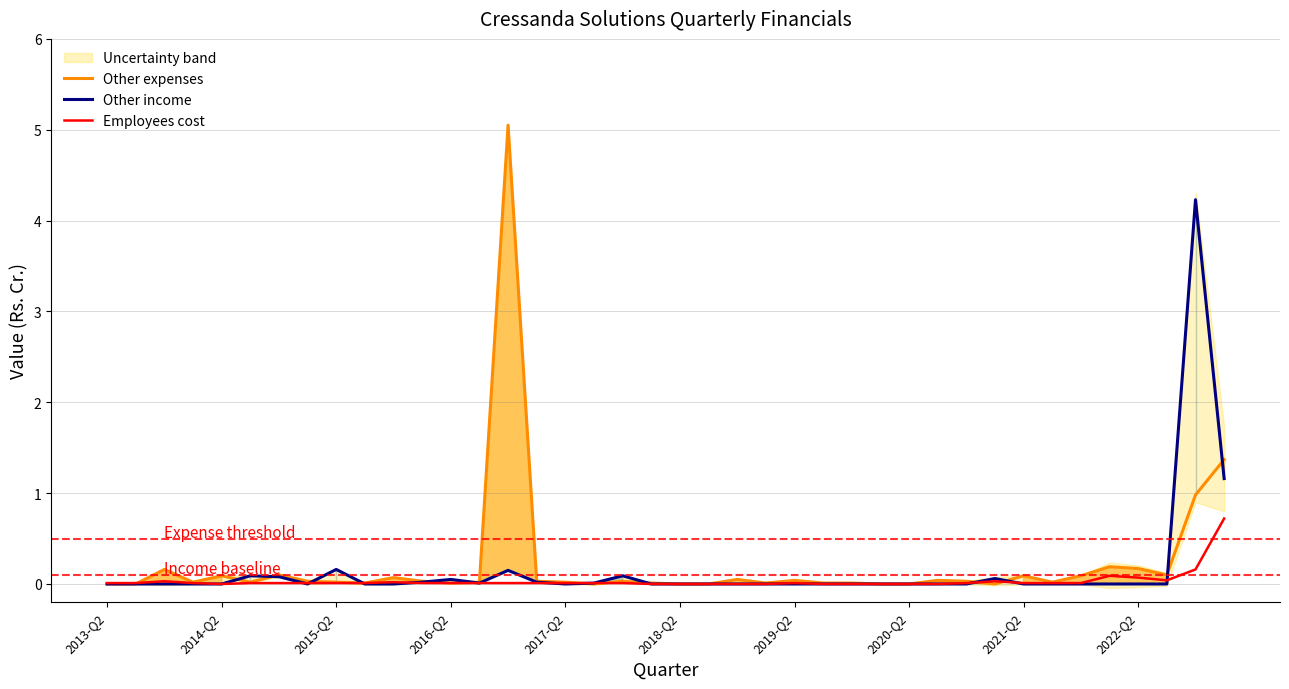

The value of Employees cost at 2020-Q2 is 0.0. True or false?

True